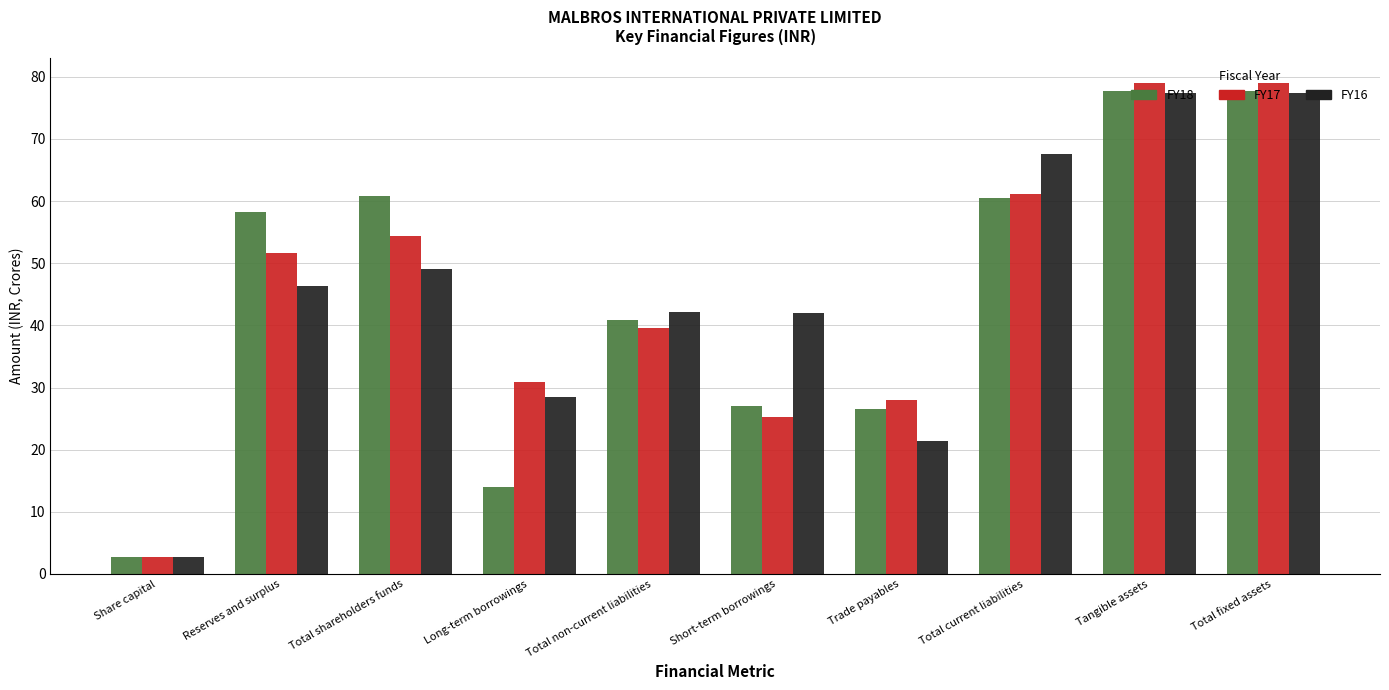

Which series has the largest range (max minus min)?

FY17